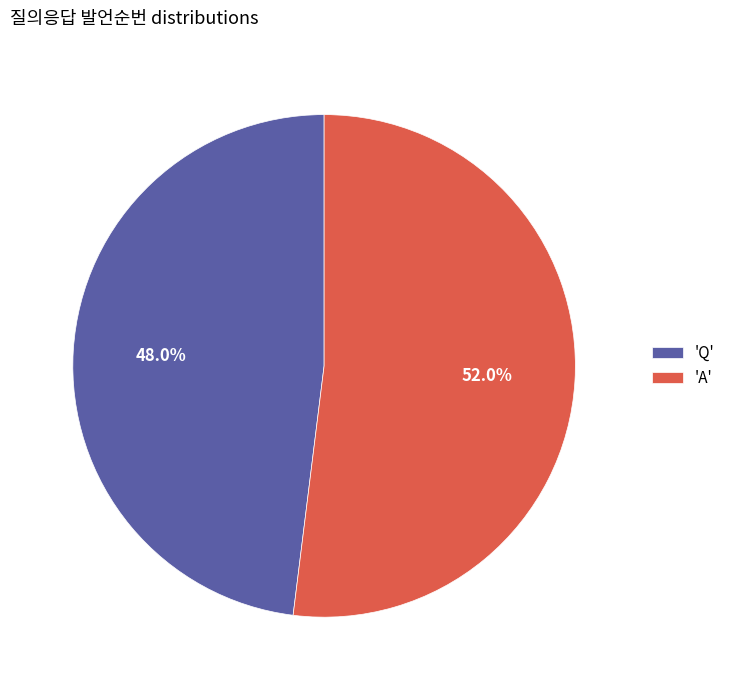

What is the ratio of the value at 'A' to the value at 'Q'?

1.1